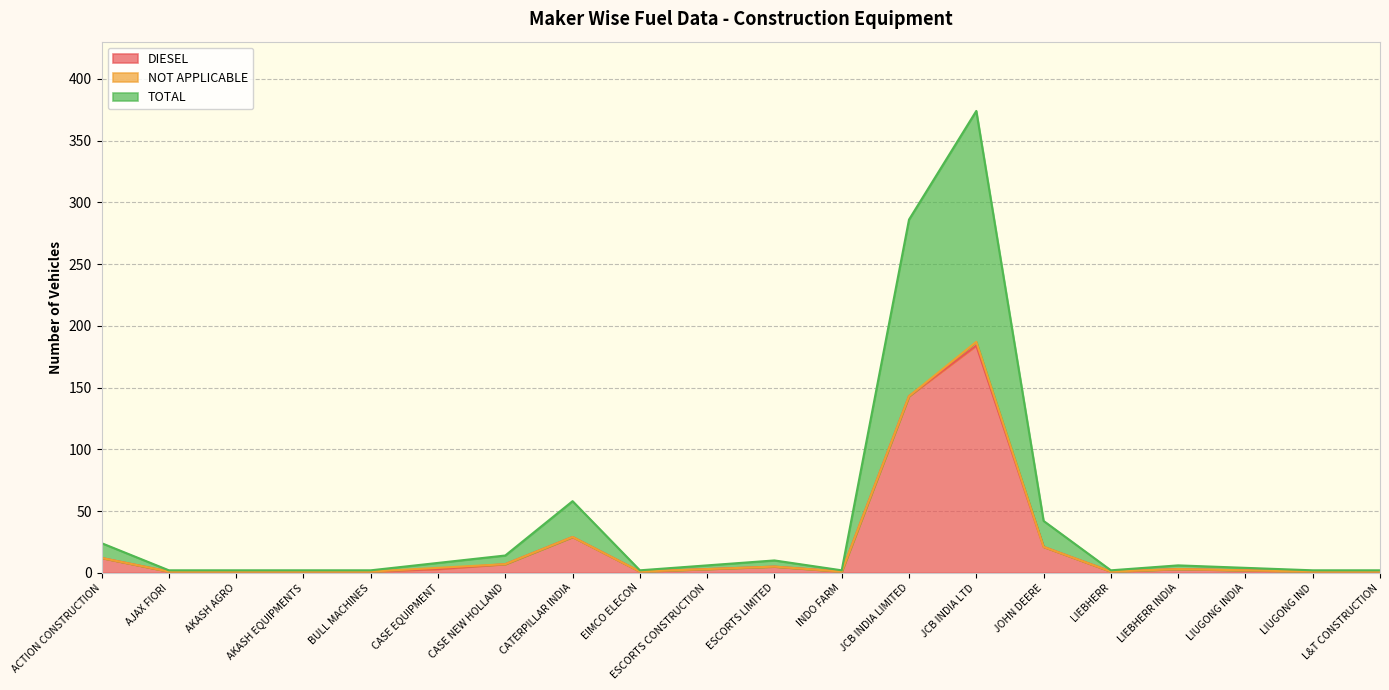

What is the difference between the maximum and minimum values in the TOTAL series?

186